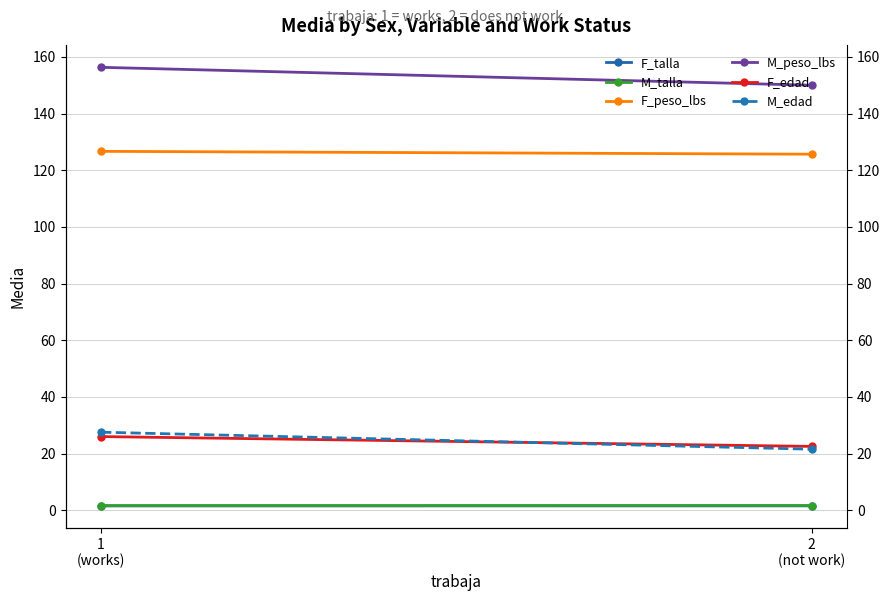

What is the label of the 2nd point from the left?

2
(not work)